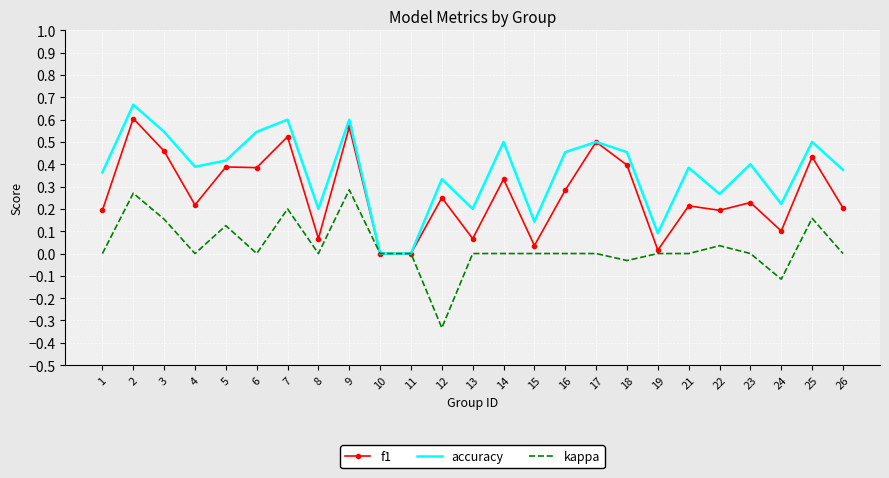

What is the total value across all series at 25?

1.1